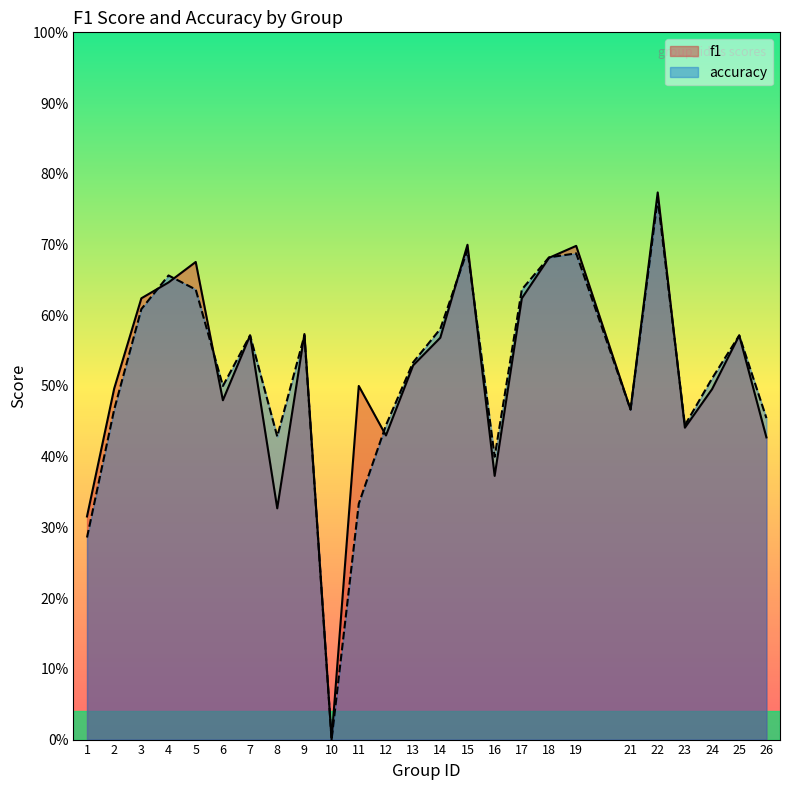

Reading right to left, transcribe all the data shown in this chart.

f1: 26=0.4	25=0.6	24=0.5	23=0.4	22=0.8	21=0.5	19=0.7	18=0.7	17=0.6	16=0.4	15=0.7	14=0.6	13=0.5	12=0.4	11=0.5	10=0.0	9=0.6	8=0.3	7=0.6	6=0.5	5=0.7	4=0.6	3=0.6	2=0.5	1=0.3
accuracy: 26=0.5	25=0.6	24=0.5	23=0.4	22=0.8	21=0.5	19=0.7	18=0.7	17=0.6	16=0.4	15=0.7	14=0.6	13=0.5	12=0.4	11=0.3	10=0.0	9=0.6	8=0.4	7=0.6	6=0.5	5=0.6	4=0.7	3=0.6	2=0.5	1=0.3